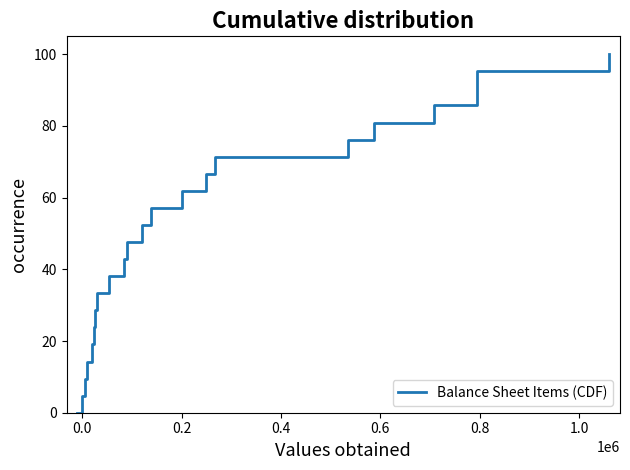

What is the maximum value shown in the chart?

100.0